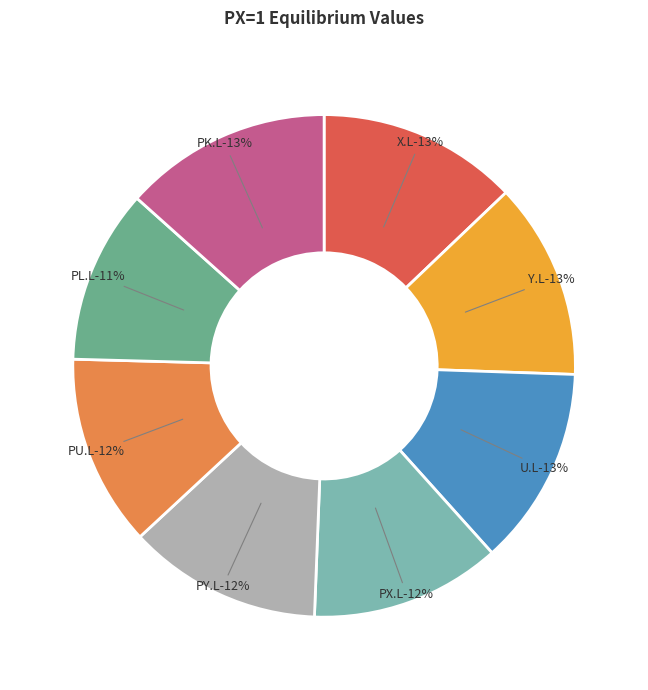

To the nearest percent, what is the difference between the largest and smallest slice percentages?

2%